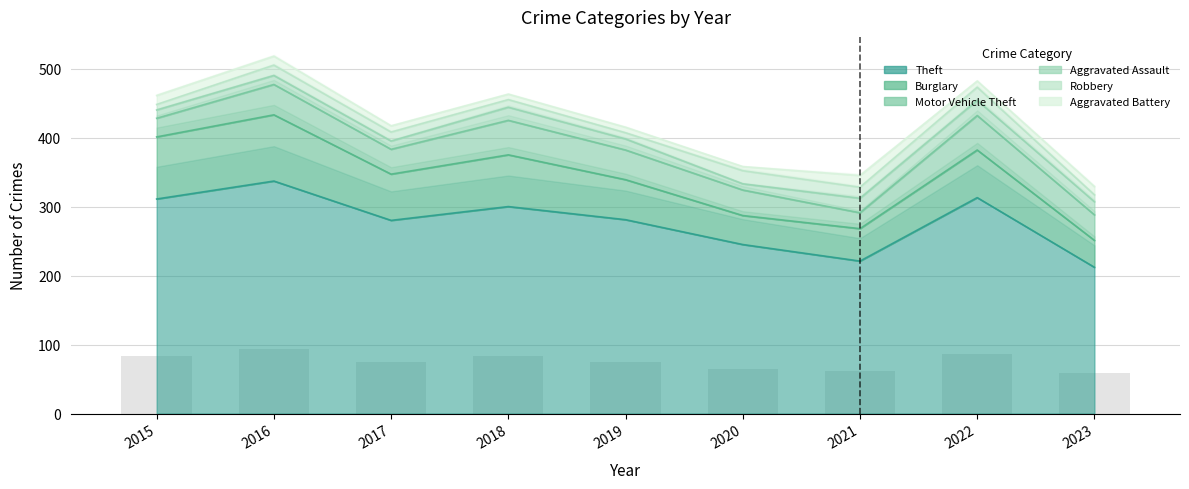

Which series has the largest range (max minus min)?

Theft